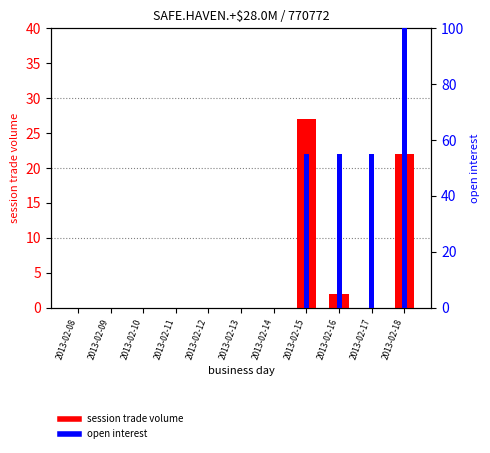

True or false: session trade volume has a value of 22.0 at 2013-02-18.

True